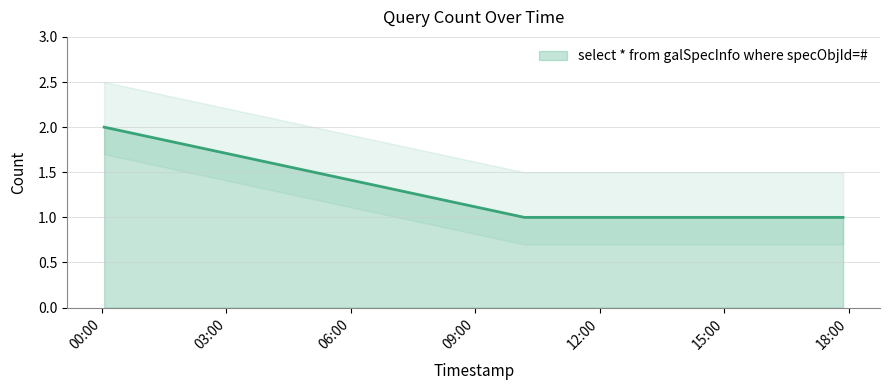

What is the ratio of the value at 2019-02-03 15:22:00 to the value at 2019-02-03 00:03:00?

0.5